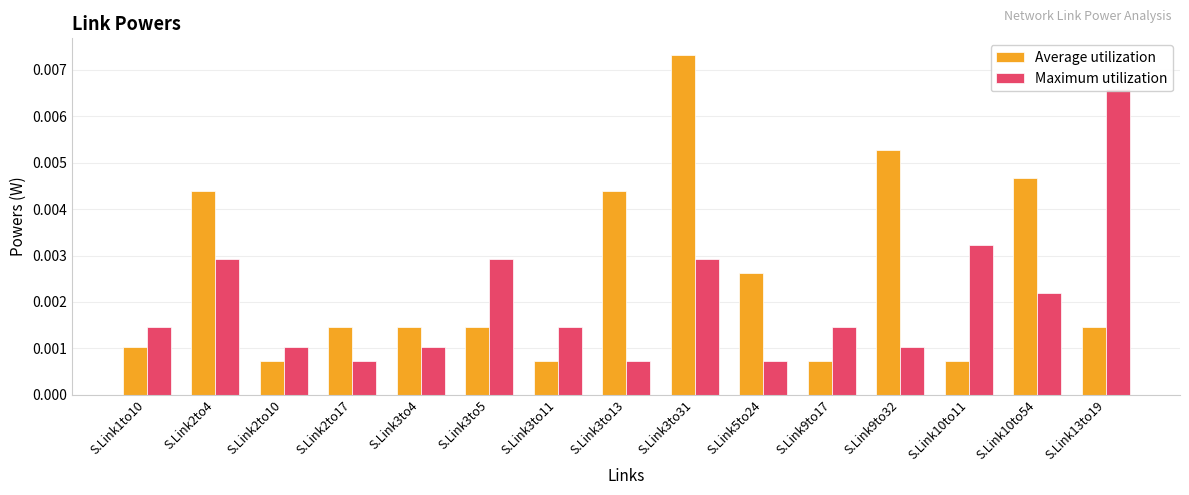

Which series has the largest total across all categories?

Average utilization